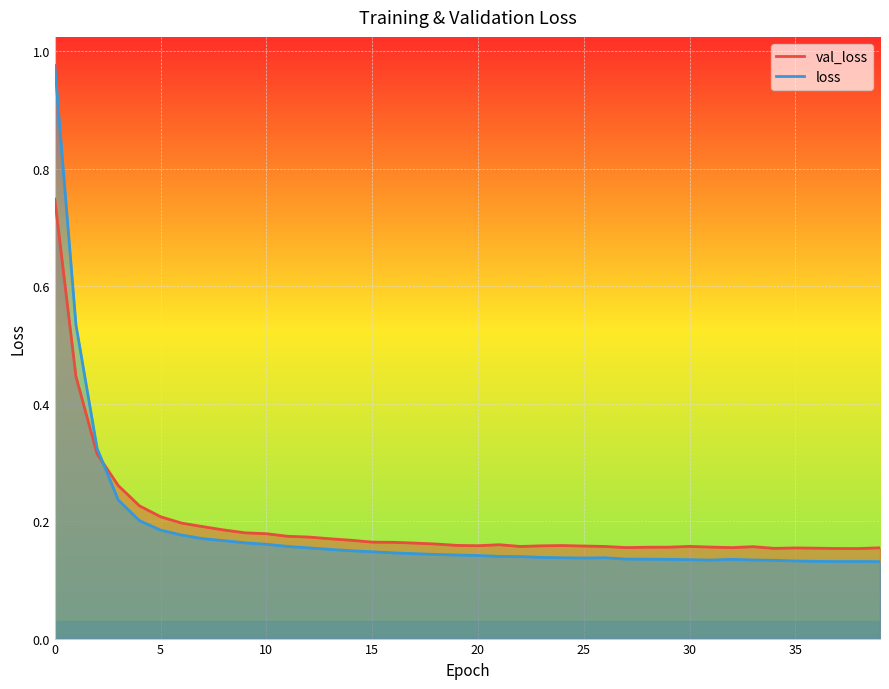

Which series ends up on top after the final intersection of val_loss and loss?

val_loss